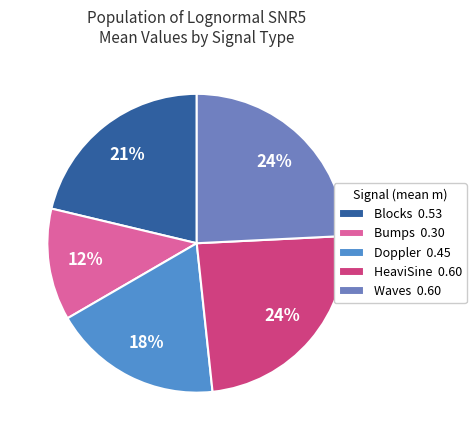

Count the number of slices in the pie.

5